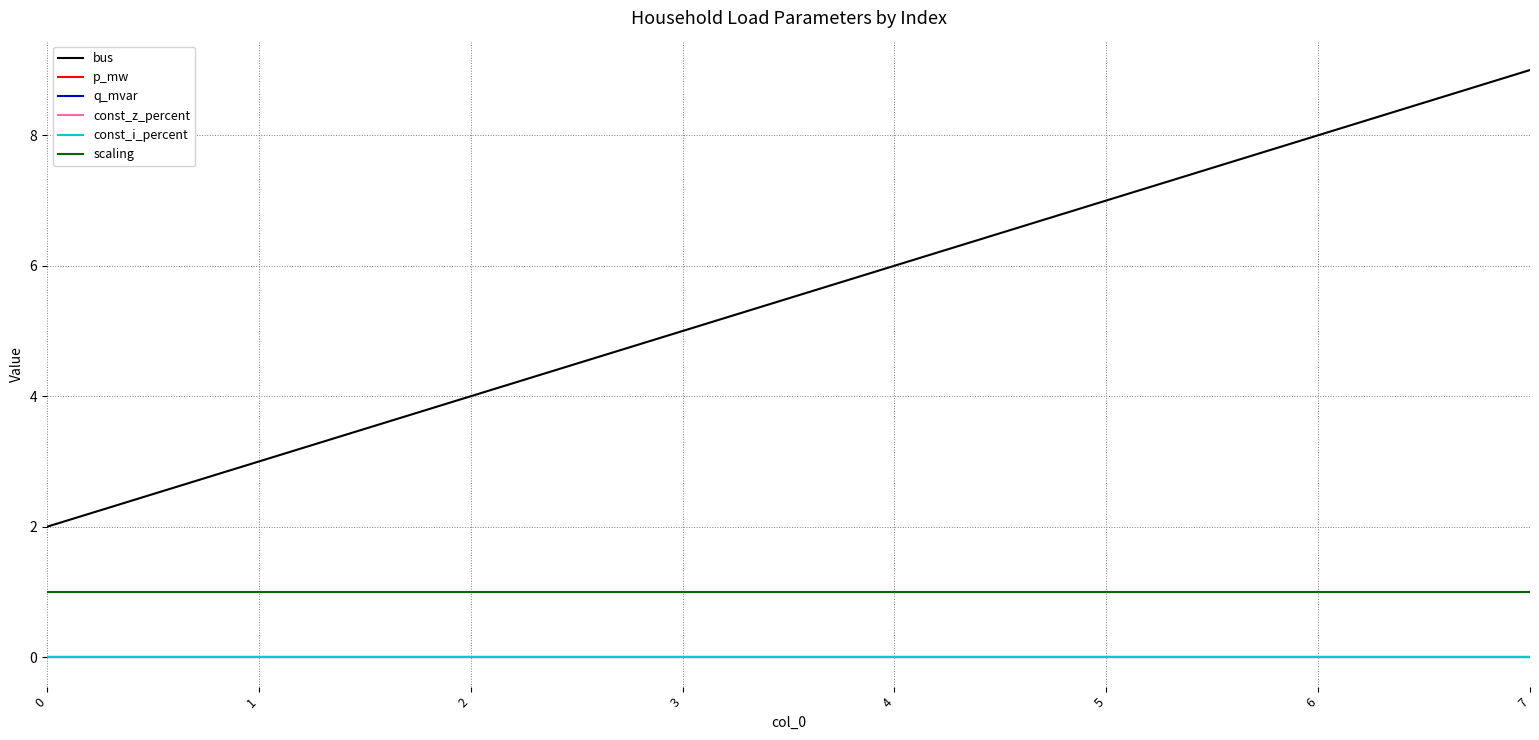

Does the chart display data point markers on the line(s)?

No